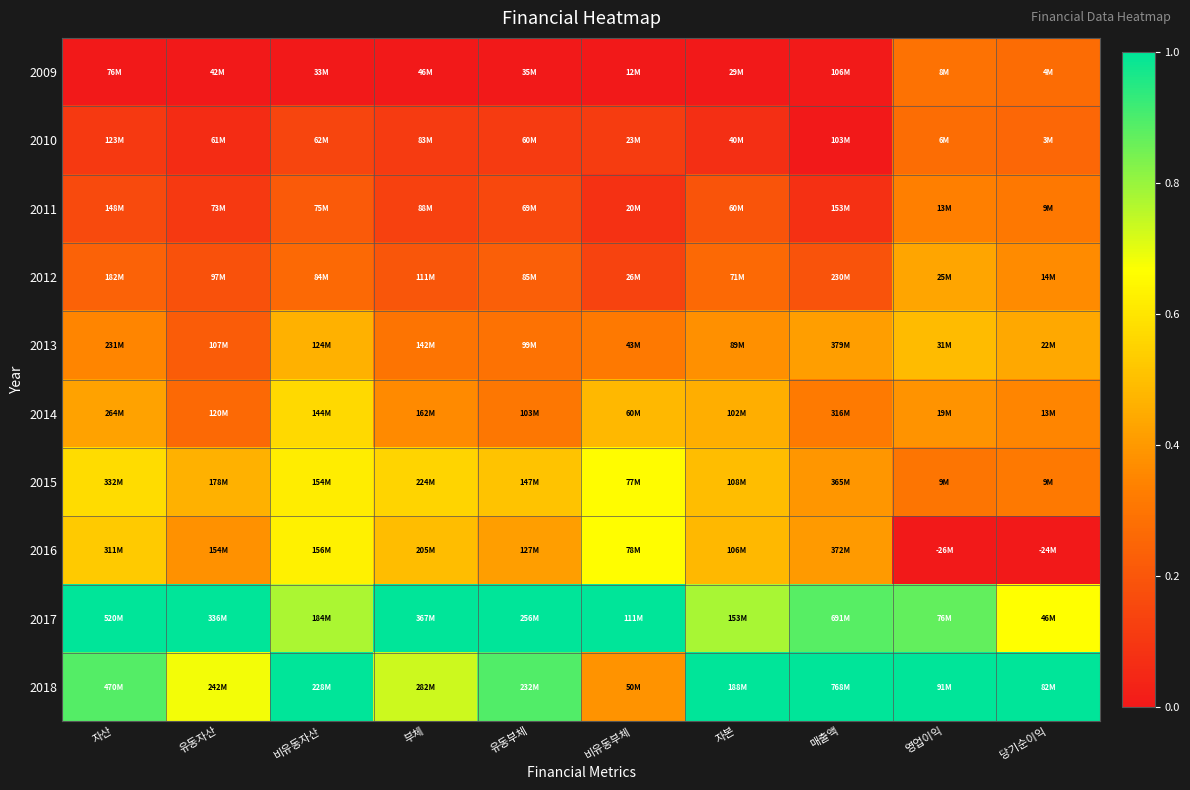

Reading left to right, list all the values displayed in this chart.

2009: 자산=0.0	유동자산=0.0	비유동자산=0.0	부체=0.0	유동부체=0.0	비유동부체=0.0	자본=0.0	매출액=0.0	영업이익=0.3	당기순이익=0.3
2010: 자산=0.1	유동자산=0.1	비유동자산=0.1	부체=0.1	유동부체=0.1	비유동부체=0.1	자본=0.1	매출액=0.0	영업이익=0.3	당기순이익=0.3
2011: 자산=0.2	유동자산=0.1	비유동자산=0.2	부체=0.1	유동부체=0.2	비유동부체=0.1	자본=0.2	매출액=0.1	영업이익=0.3	당기순이익=0.3
2012: 자산=0.2	유동자산=0.2	비유동자산=0.3	부체=0.2	유동부체=0.2	비유동부체=0.1	자본=0.3	매출액=0.2	영업이익=0.4	당기순이익=0.4
2013: 자산=0.3	유동자산=0.2	비유동자산=0.5	부체=0.3	유동부체=0.3	비유동부체=0.3	자본=0.4	매출액=0.4	영업이익=0.5	당기순이익=0.4
2014: 자산=0.4	유동자산=0.3	비유동자산=0.6	부체=0.4	유동부체=0.3	비유동부체=0.5	자본=0.5	매출액=0.3	영업이익=0.4	당기순이익=0.4
2015: 자산=0.6	유동자산=0.5	비유동자산=0.6	부체=0.6	유동부체=0.5	비유동부체=0.7	자본=0.5	매출액=0.4	영업이익=0.3	당기순이익=0.3
2016: 자산=0.5	유동자산=0.4	비유동자산=0.6	부체=0.5	유동부체=0.4	비유동부체=0.7	자본=0.5	매출액=0.4	영업이익=0.0	당기순이익=0.0
2017: 자산=1.0	유동자산=1.0	비유동자산=0.8	부체=1.0	유동부체=1.0	비유동부체=1.0	자본=0.8	매출액=0.9	영업이익=0.9	당기순이익=0.7
2018: 자산=0.9	유동자산=0.7	비유동자산=1.0	부체=0.7	유동부체=0.9	비유동부체=0.4	자본=1.0	매출액=1.0	영업이익=1.0	당기순이익=1.0